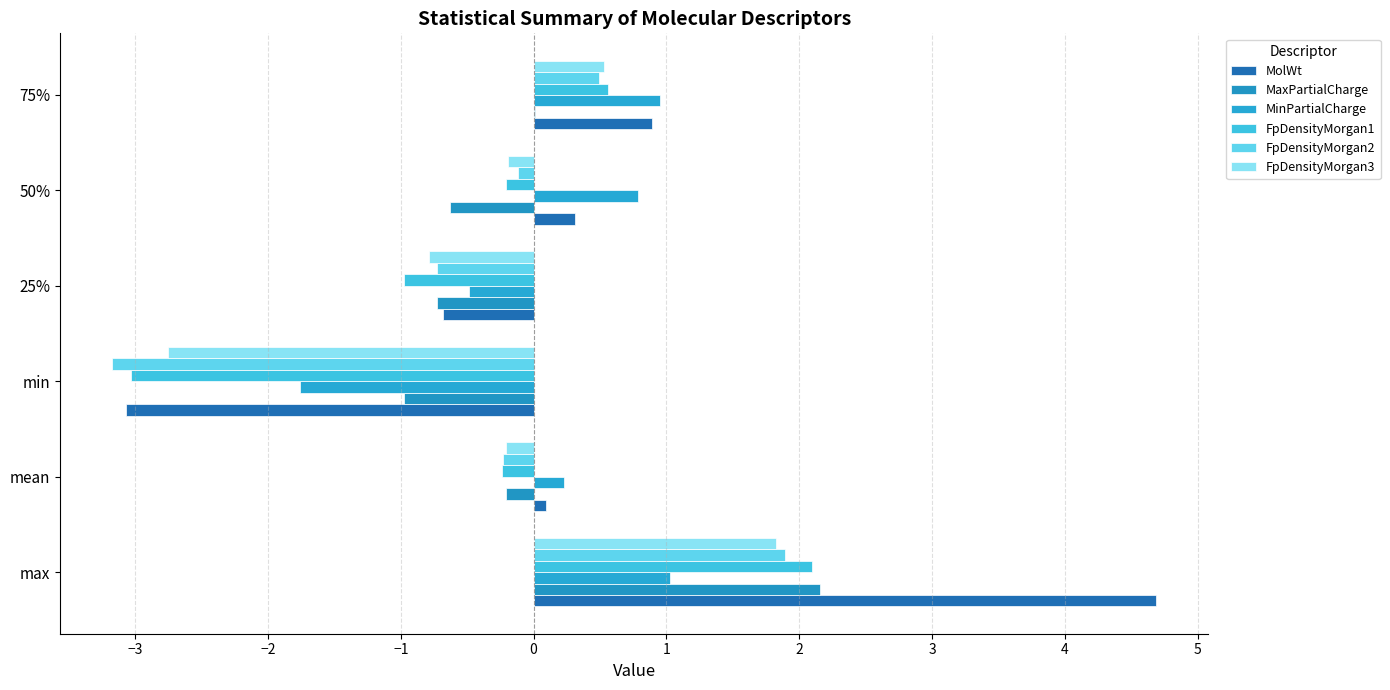

How many data points in MolWt are above 0?

4